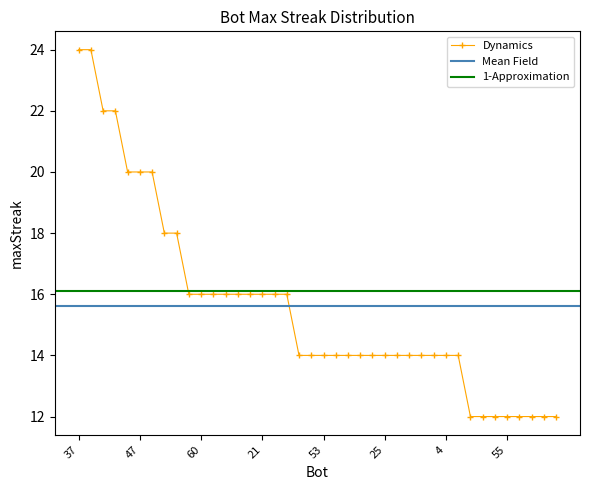

How many data points are less than 14?

8